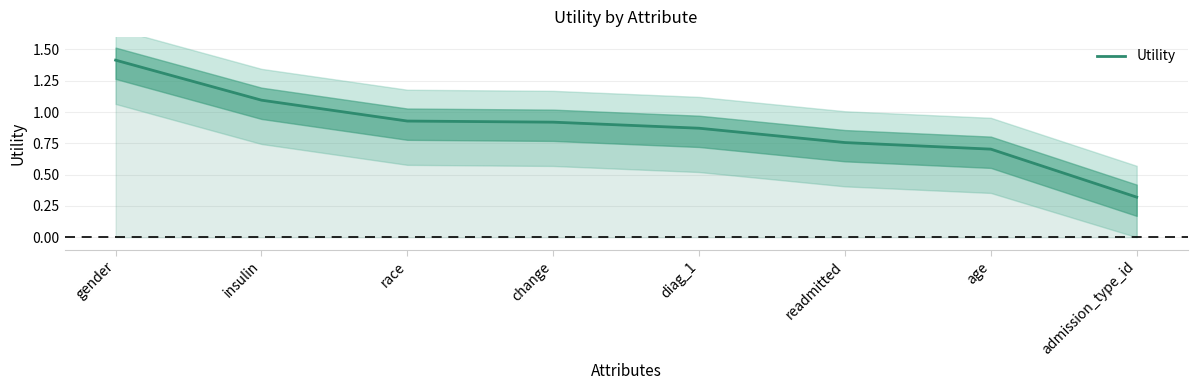

Reading left to right, transcribe all the data shown in this chart.

1.4	1.1	0.9	0.9	0.9	0.8	0.7	0.3